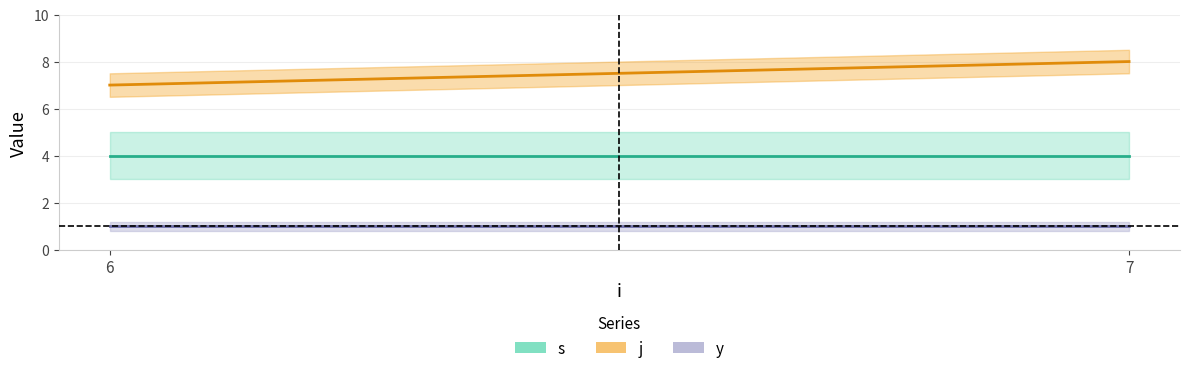

Reading left to right, what are all the values shown in this chart?

s: 3	4	5	3	4	5
j: 7	7	7	8	8	8
y: 1	1	1	1	1	1